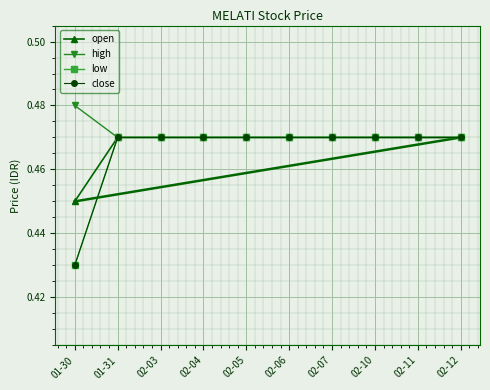

Does the chart have visible grid lines?

Yes